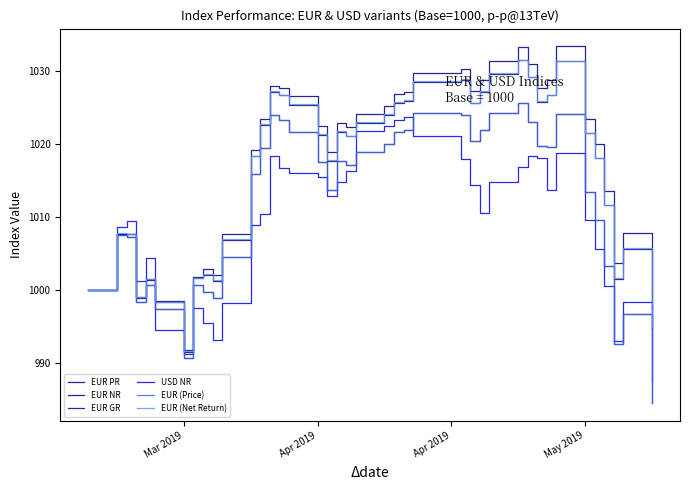

What is the label of the 37th point from the right?

May 2019